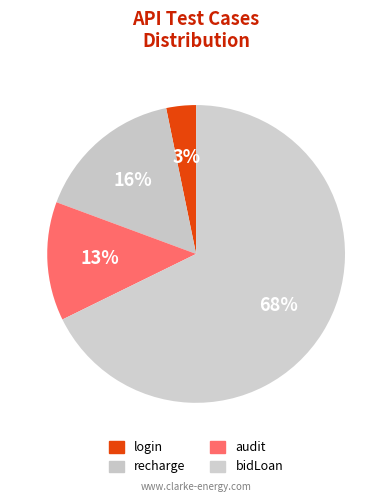

To the nearest percent, what percentage of the pie is bidLoan?

68%